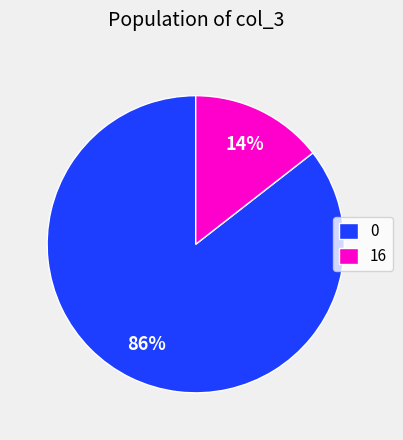

Count the number of slices in the pie.

2